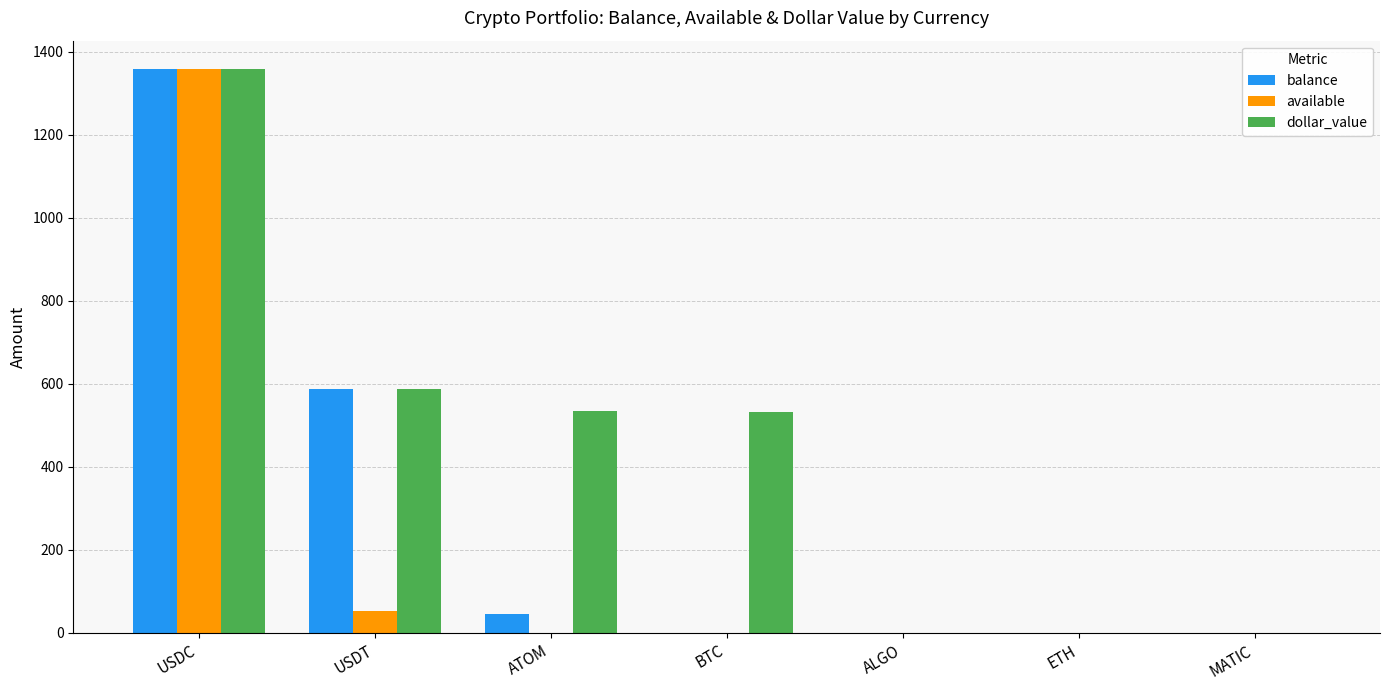

Between ATOM and ALGO, which series saw the biggest shift?

dollar_value